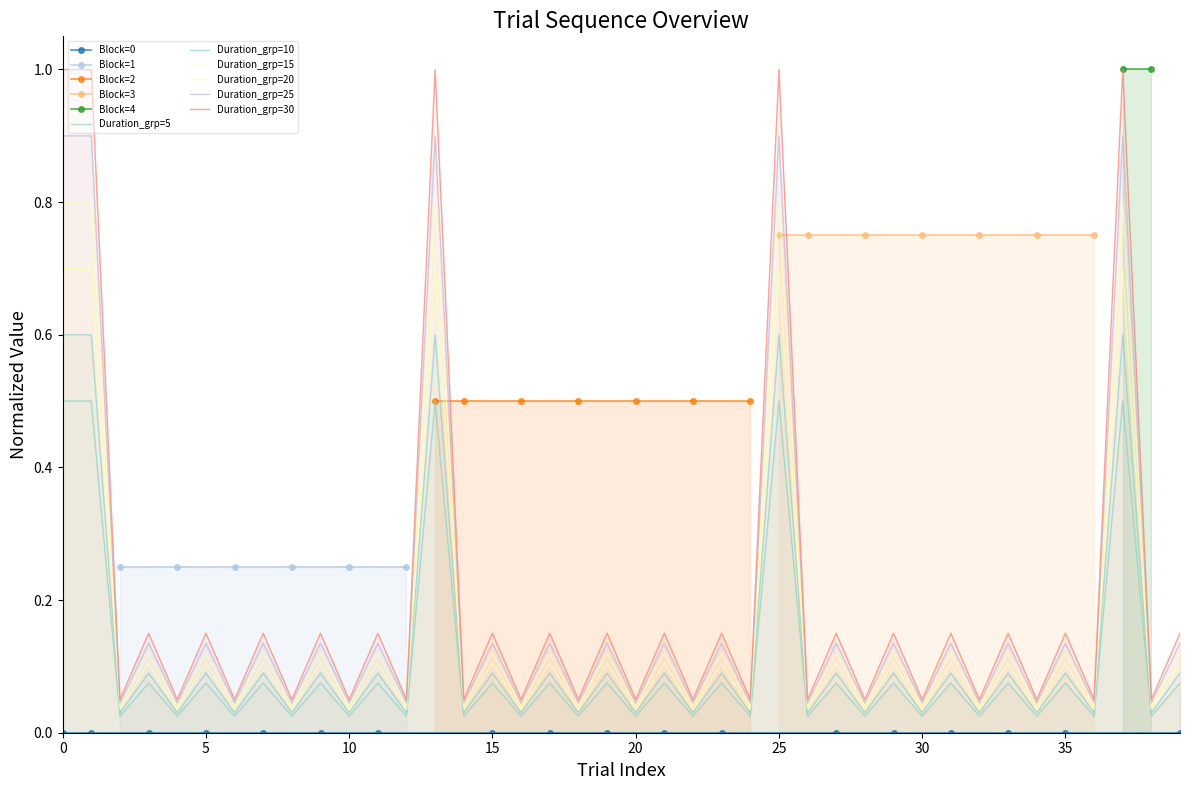

What is the average value?

0.2